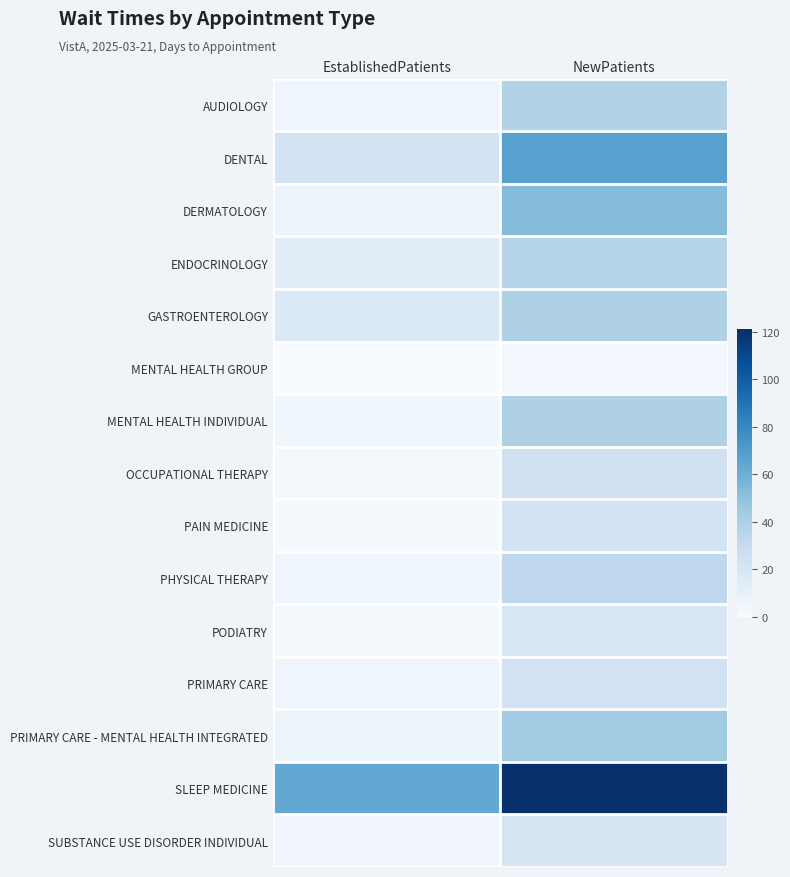

Which series has the largest range (max minus min)?

SLEEP MEDICINE